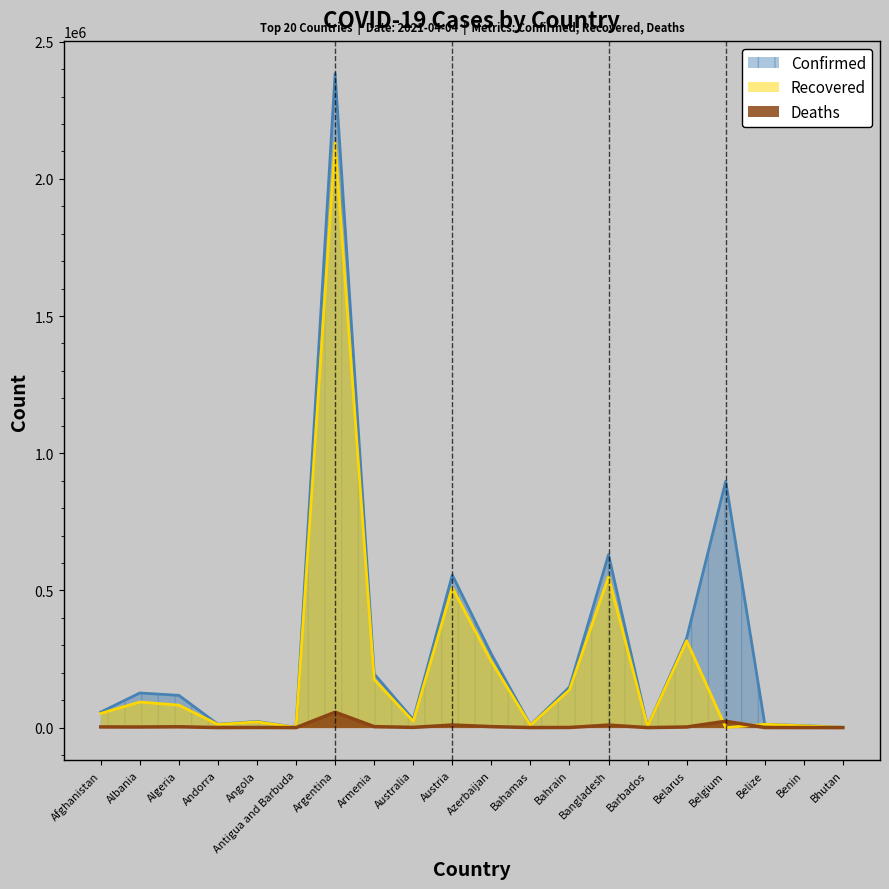

Is the value of Recovered at Australia greater than the value of Confirmed at Argentina?

No